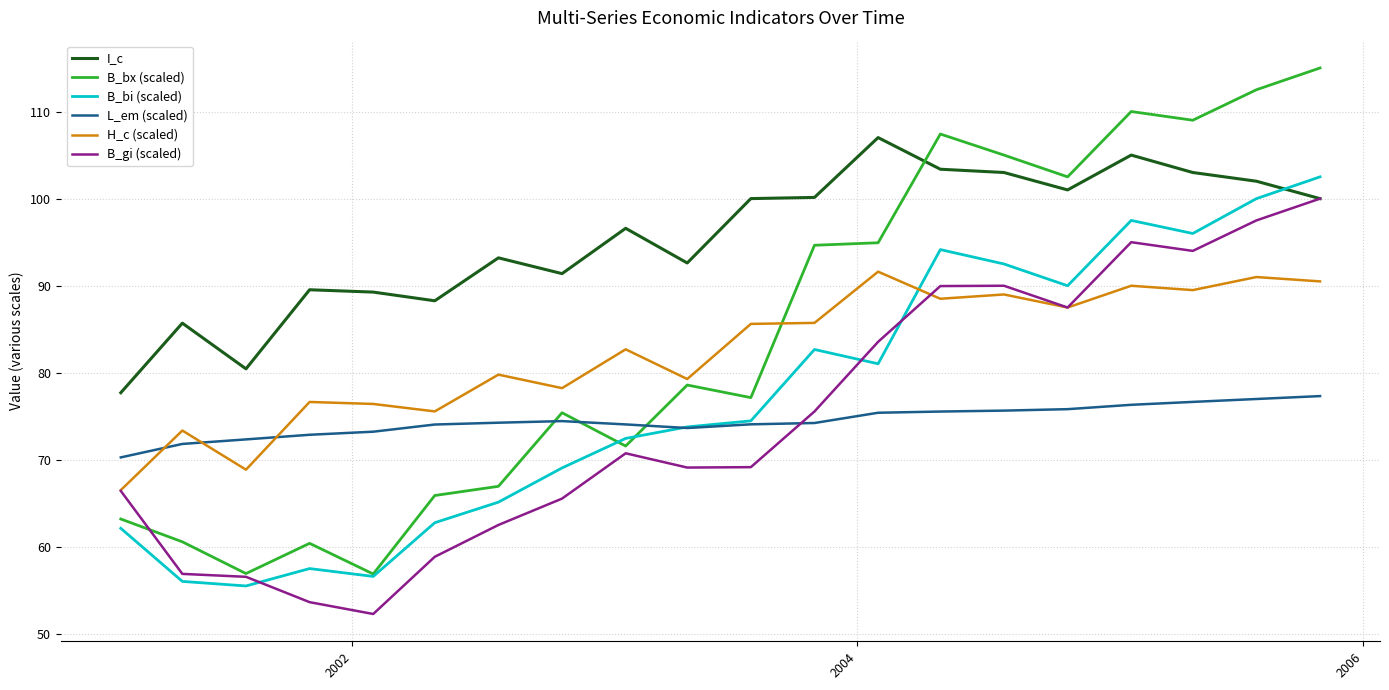

Which series has the largest range (max minus min)?

B_bx (scaled)